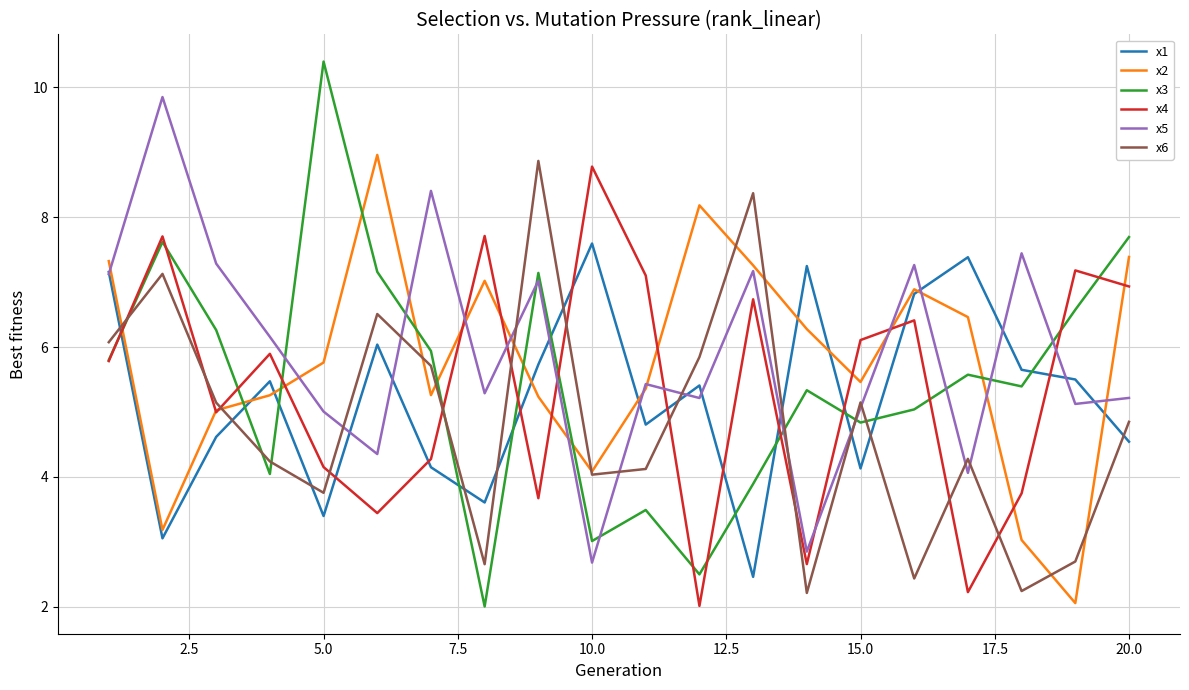

Count the number of data series in this chart.

6